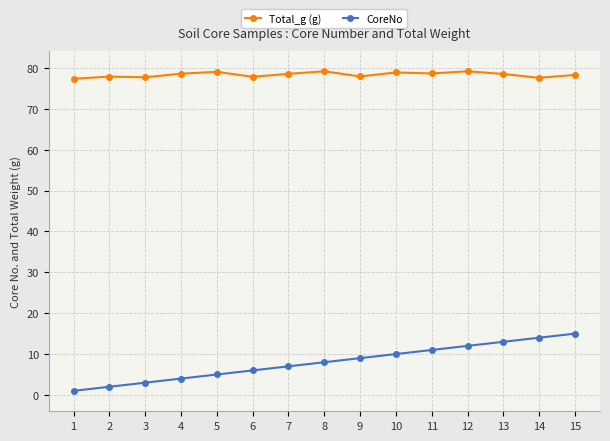

True or false: Total_g (g) has a value of 77.7 at 3.

True